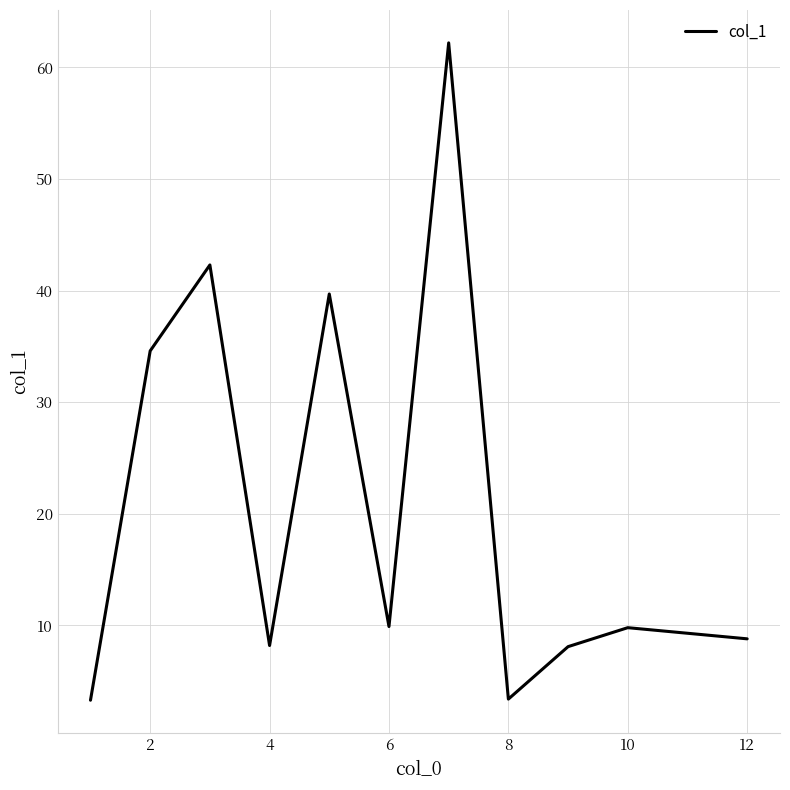

What is the smallest value displayed?

3.3